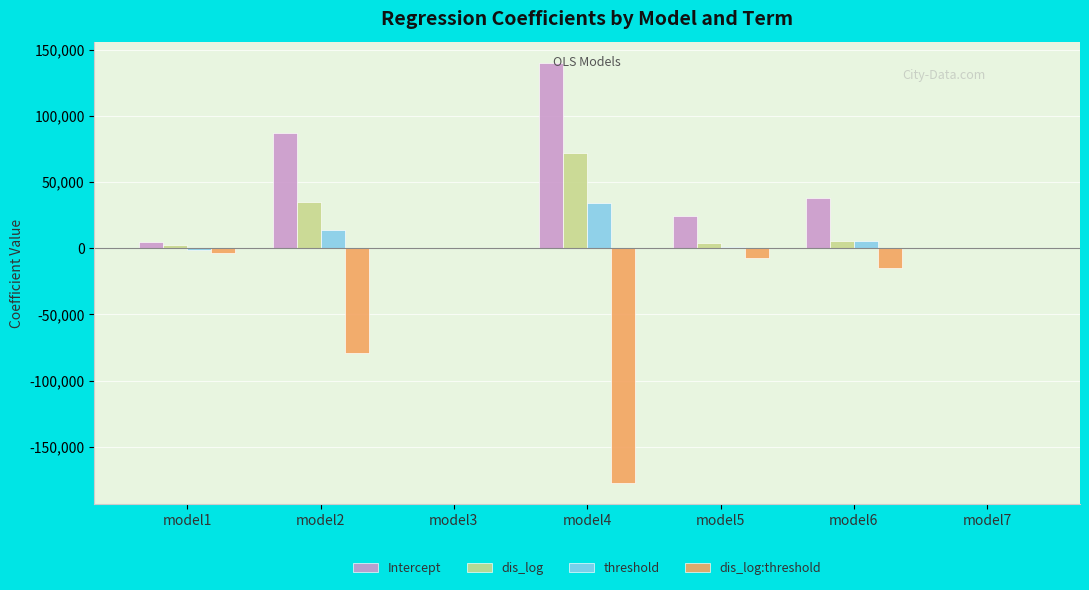

What is the sum of all dis_log:threshold values?

-282558.7